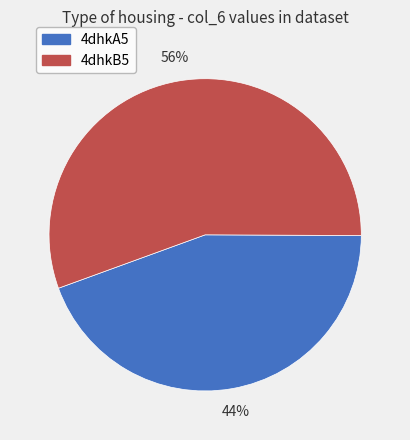

True or false: 4dhkB5 accounts for 47% of the total.

False